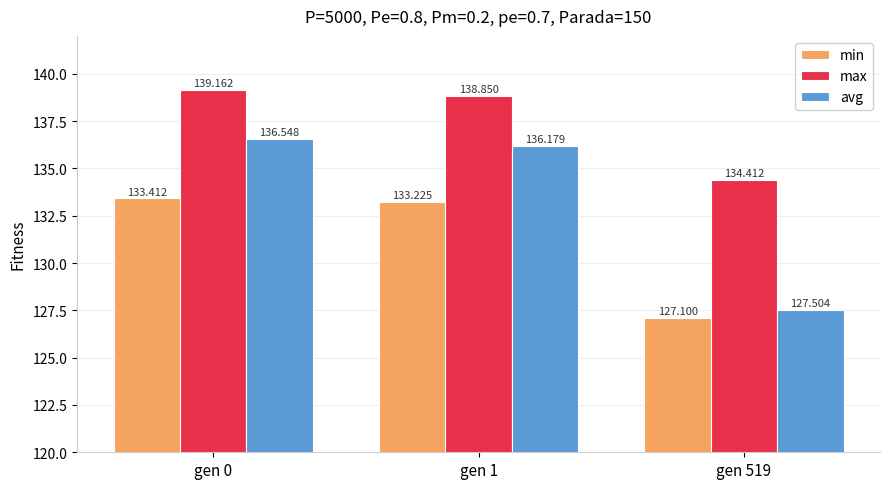

True or false: max has a value of 134.4 at gen 519.

True